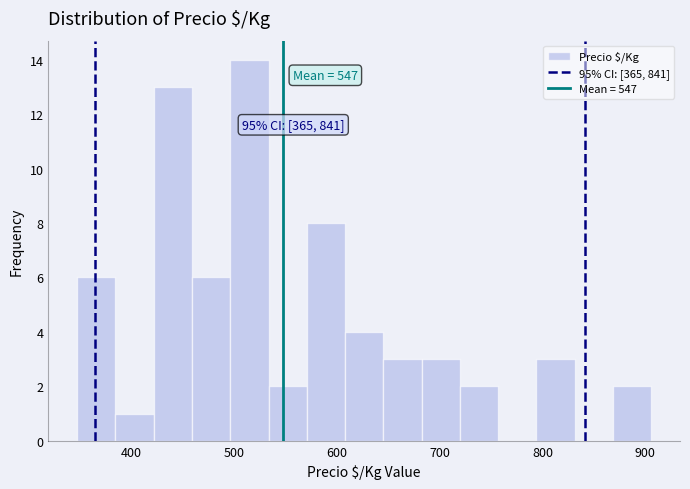

Read against the x-axis, roughly where is the centre of the tallest bar?

510